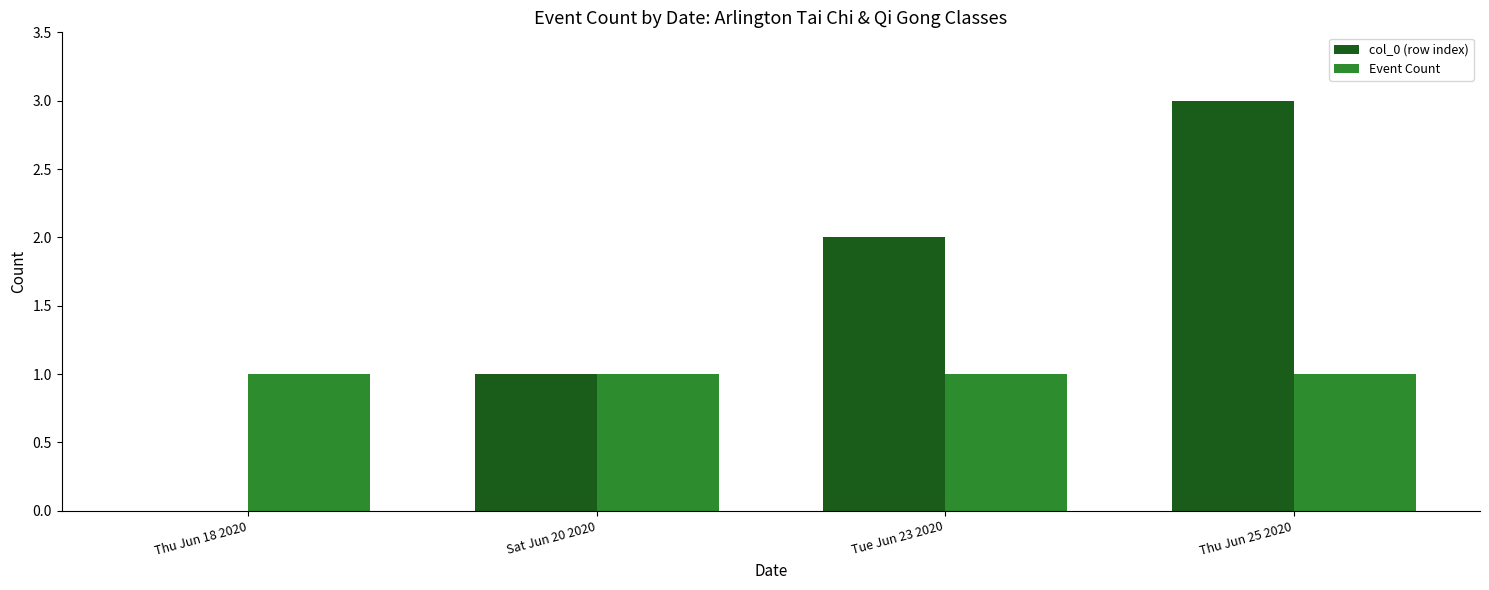

Reading left to right, what are all the values shown in this chart?

col_0 (row index): 0	1	2	3
Event Count: 1	1	1	1